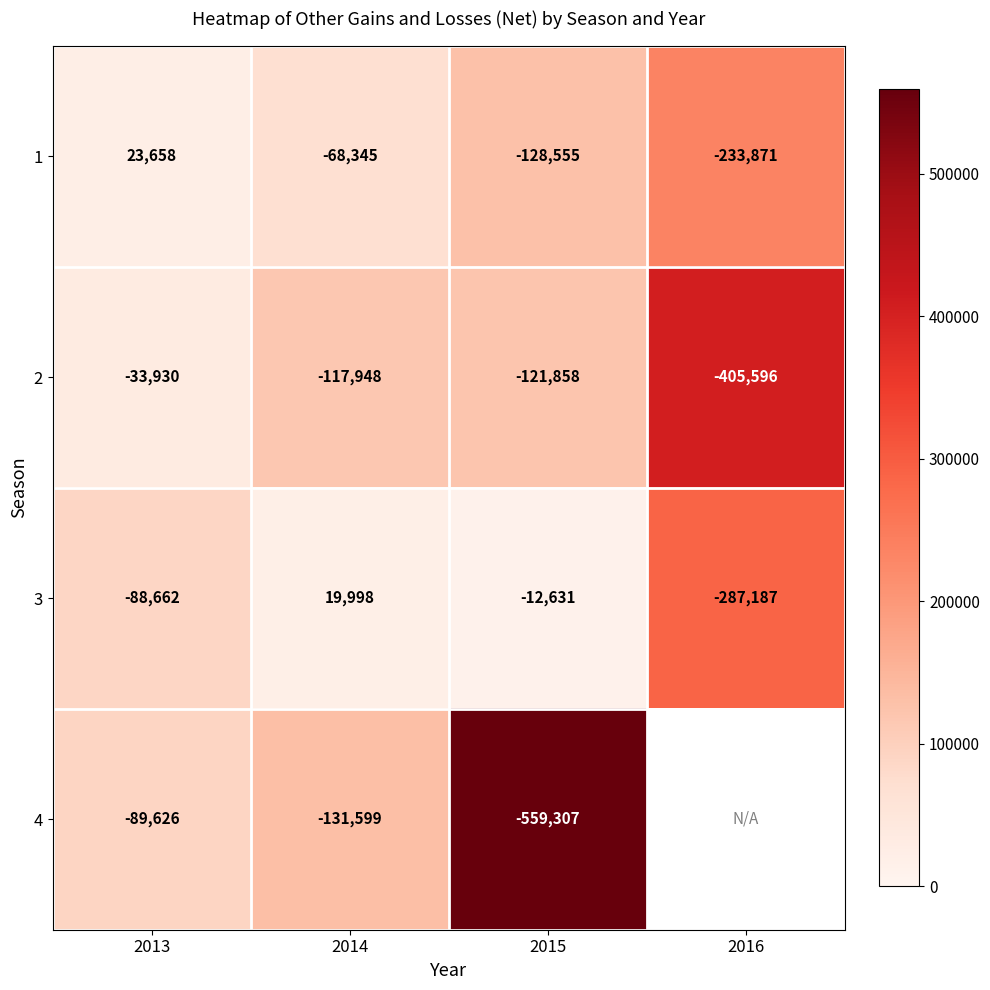

Read the 1 value at 2016.

-233871